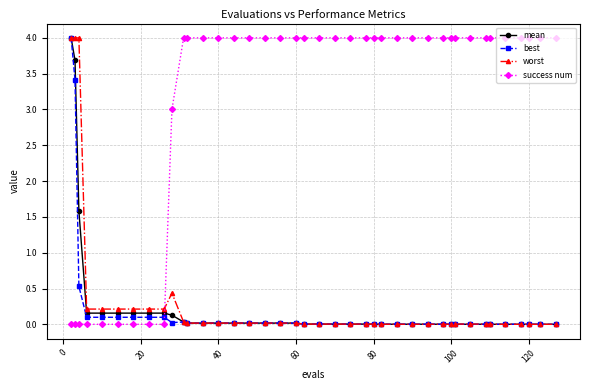

Which series has the largest total across all categories?

success num